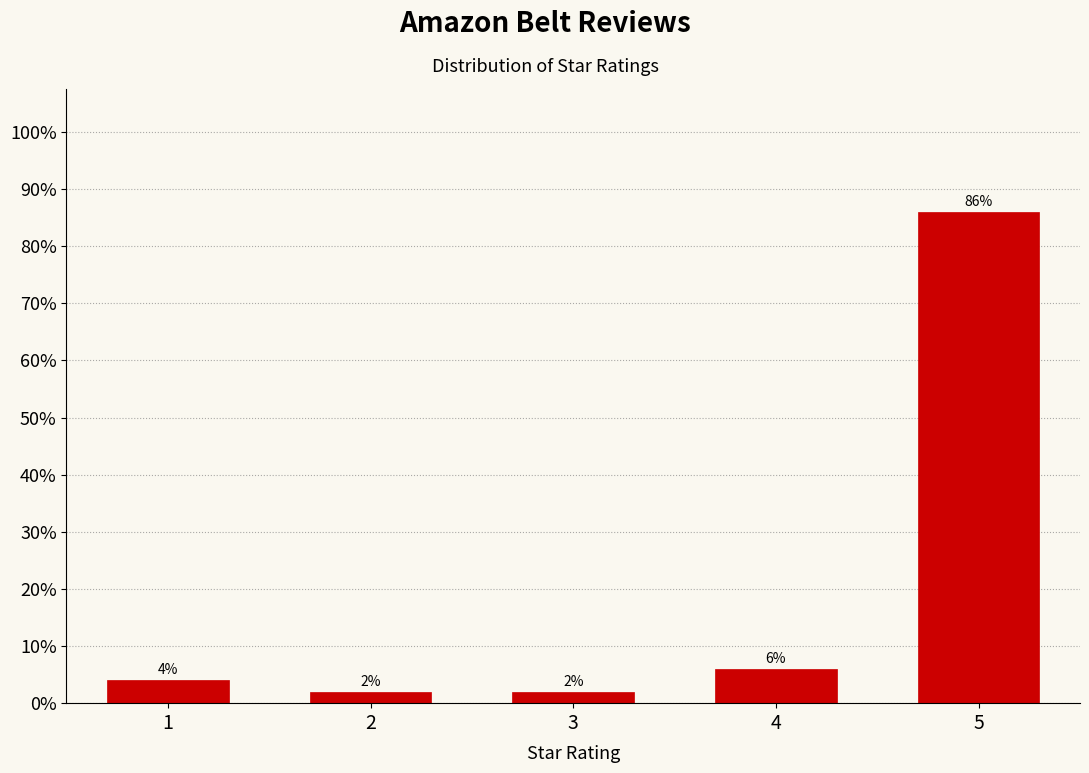

Reading left to right, what are all the values shown in this chart?

4	2	2	6	86